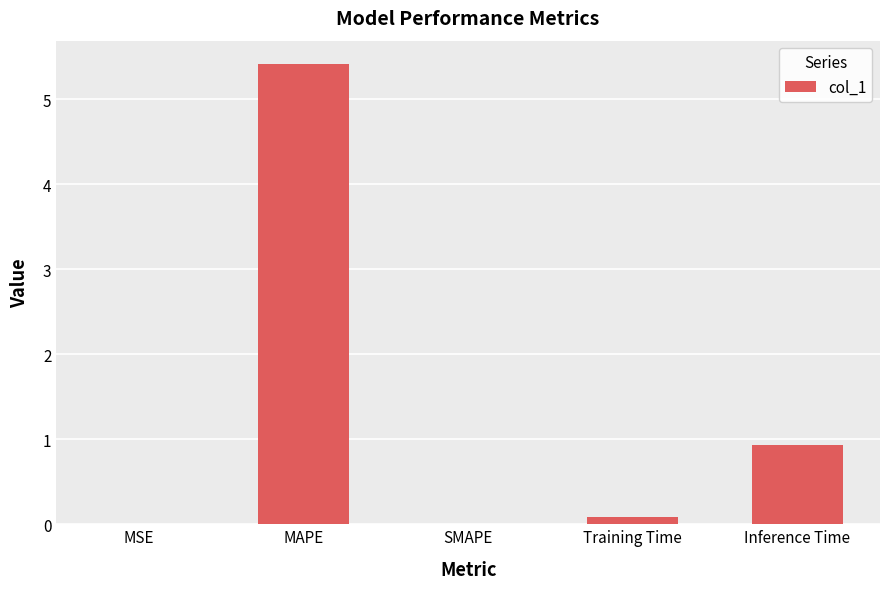

Which label corresponds to the largest value in the chart?

MAPE